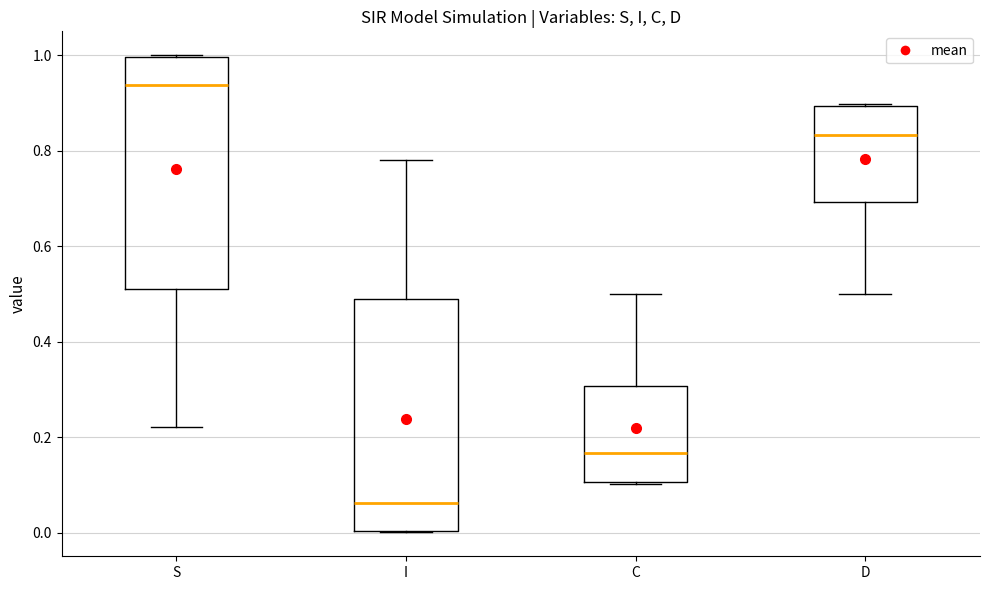

Reading left to right, read every box against the y-axis: the position of its median line, the range the box covers, and the ends of its whiskers. The values are not printed on the chart, so give them approximately, as read against the axis.

S: median 0.94, box 0.50 to 1.00, whiskers 0.22 to 1.00
I: median 0.06, box 0.00 to 0.50, whiskers 0.00 to 0.78
C: median 0.16, box 0.10 to 0.30, whiskers 0.10 to 0.50
D: median 0.84, box 0.70 to 0.90, whiskers 0.50 to 0.90